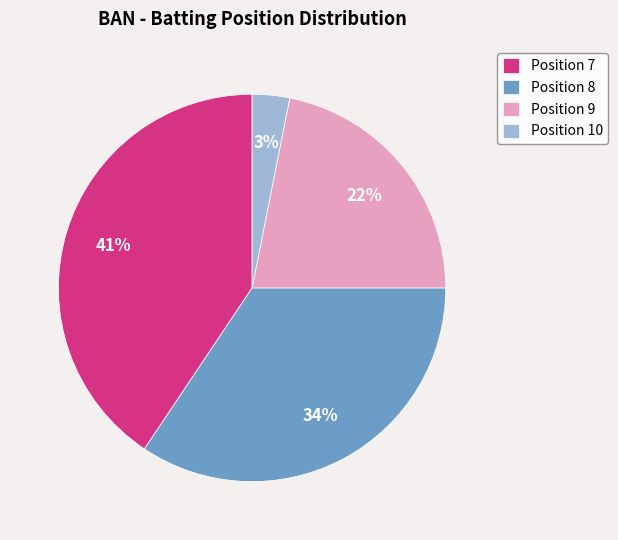

To the nearest percent, what is the difference between the Position 9 and Position 10 slice percentages?

19%